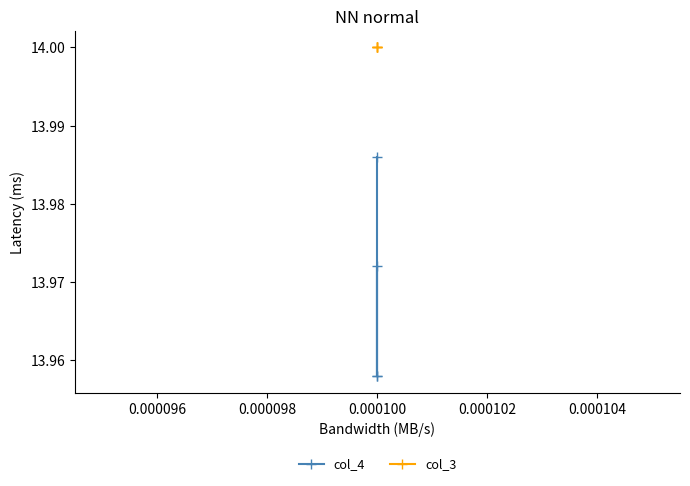

At how many categories does at least one series exceed 13?

4